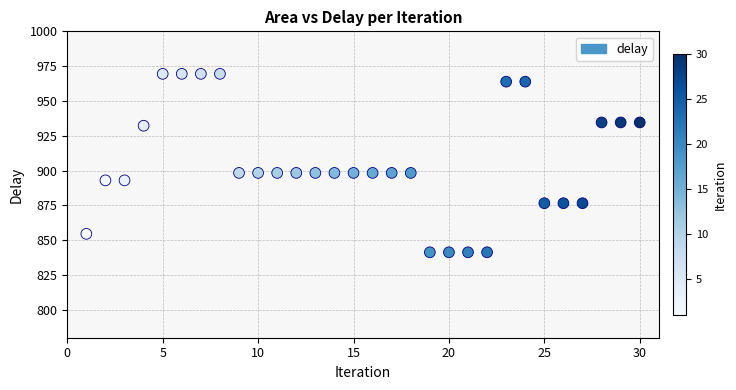

What is the range of Y values (max minus min)?

128.1